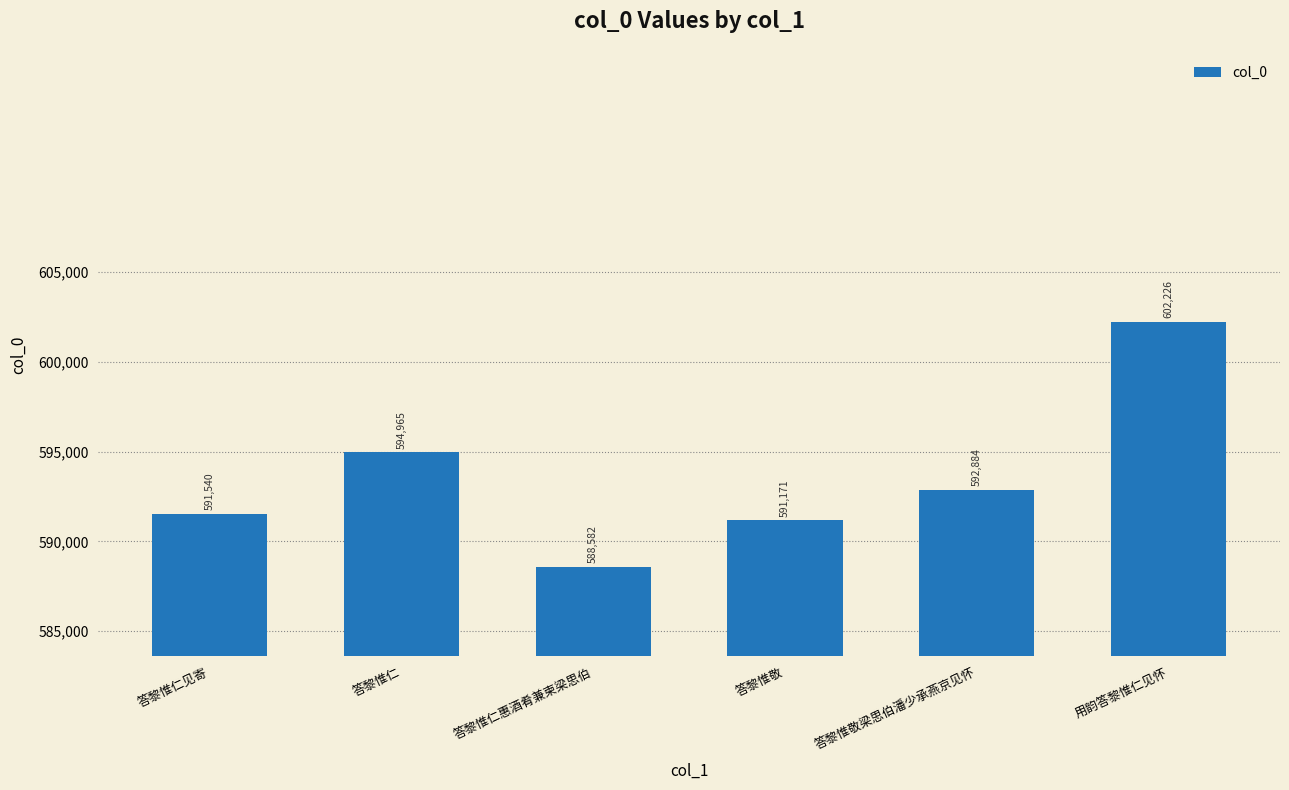

What position from the right is 答黎惟仁?

5